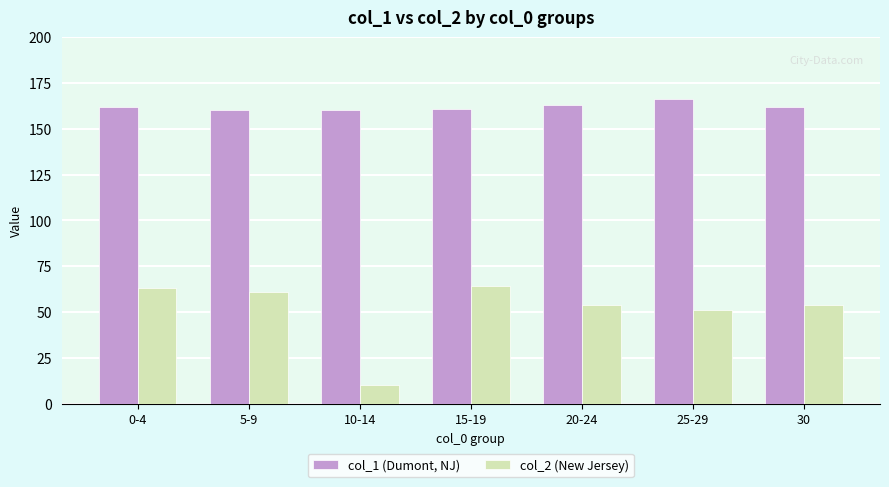

How many data points in col_1 (Dumont, NJ) are less than 162?

3